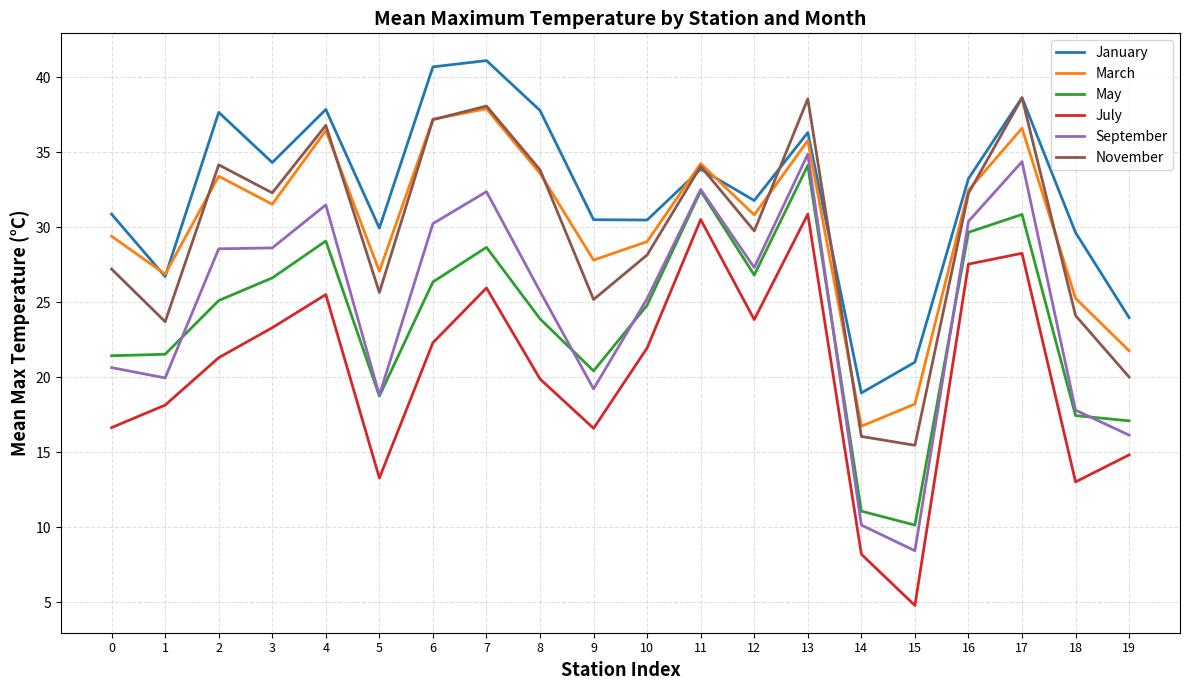

Is this an area chart (filled region under the line)?

No